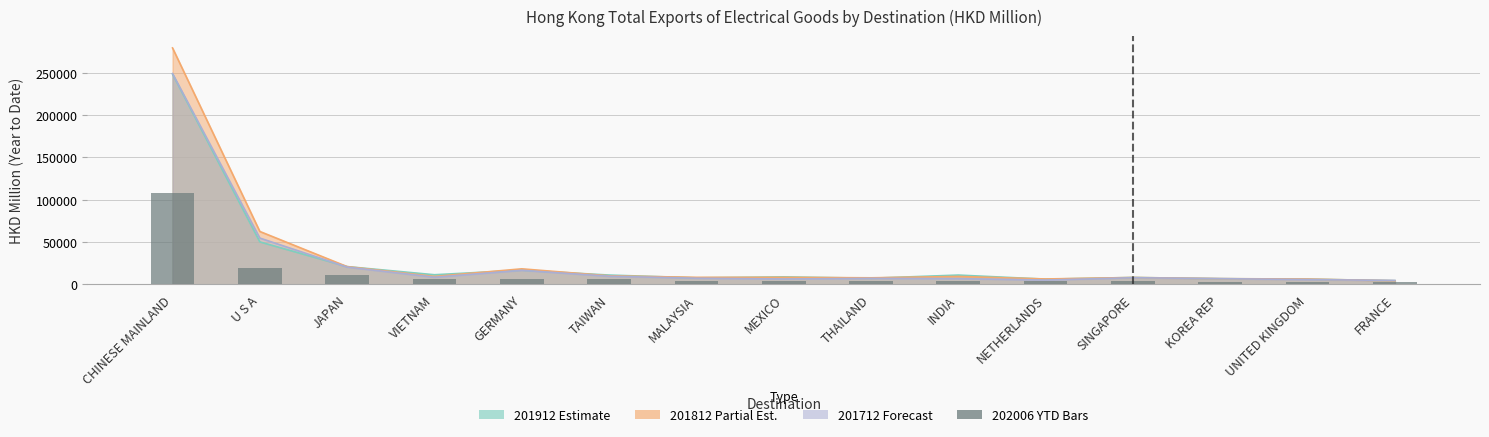

The chart shows a value of 3108.1 at FRANCE. True or false?

False